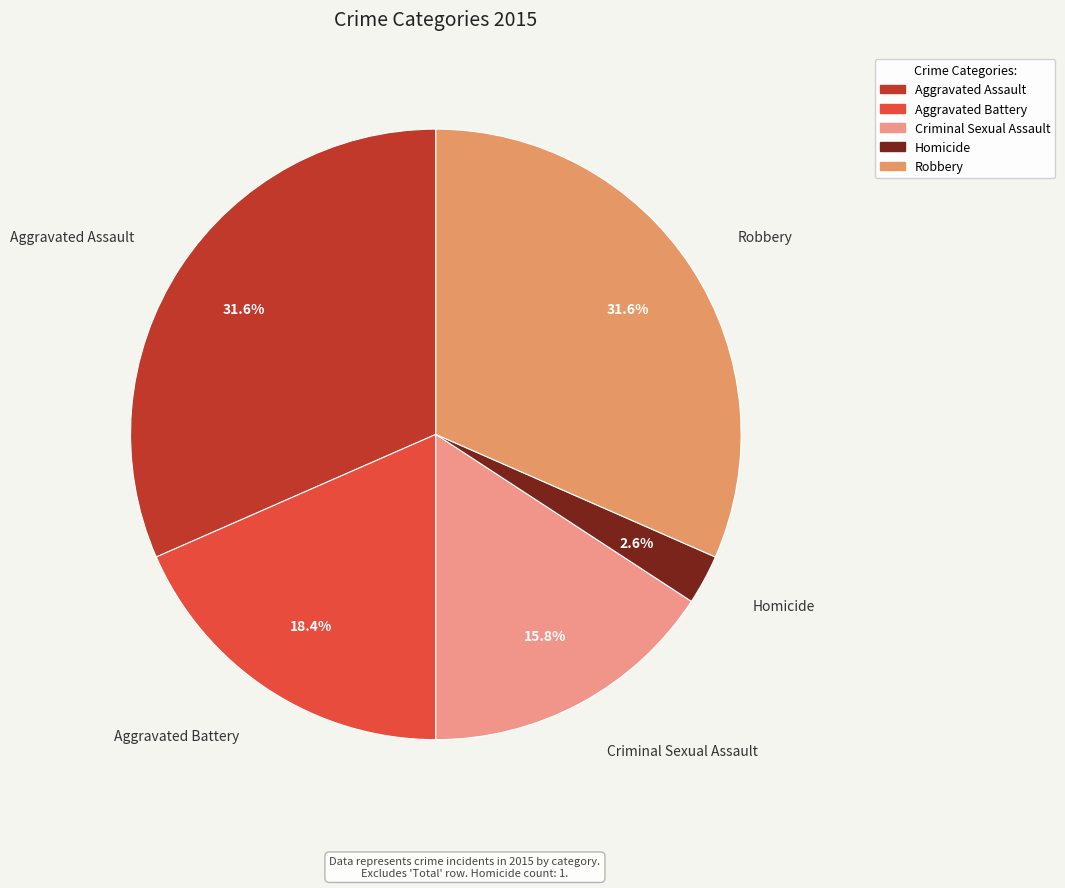

Is the sum of Criminal Sexual Assault and Homicide greater than half?

No